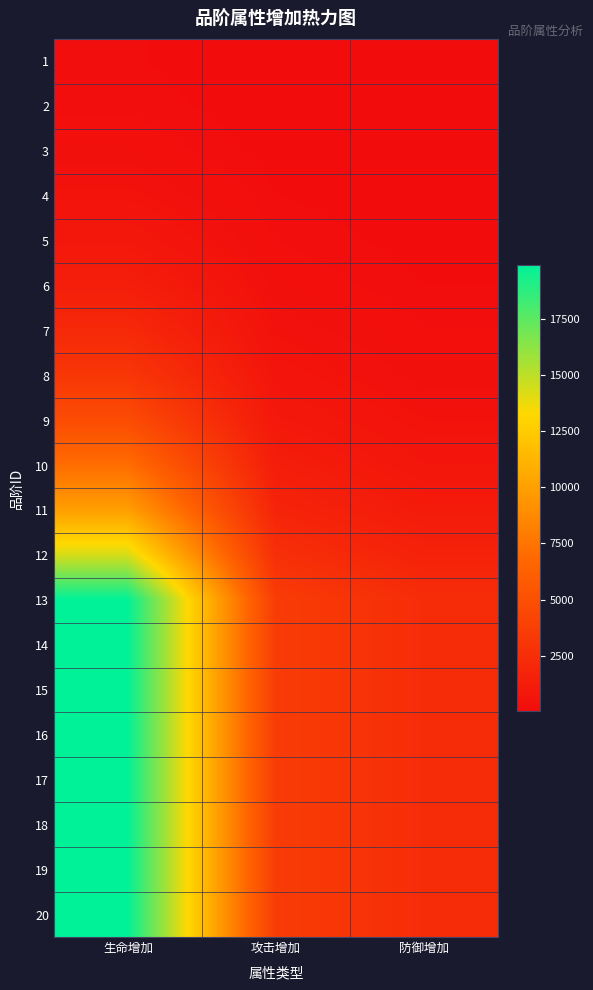

At which category is the sum across all series the highest?

生命增加